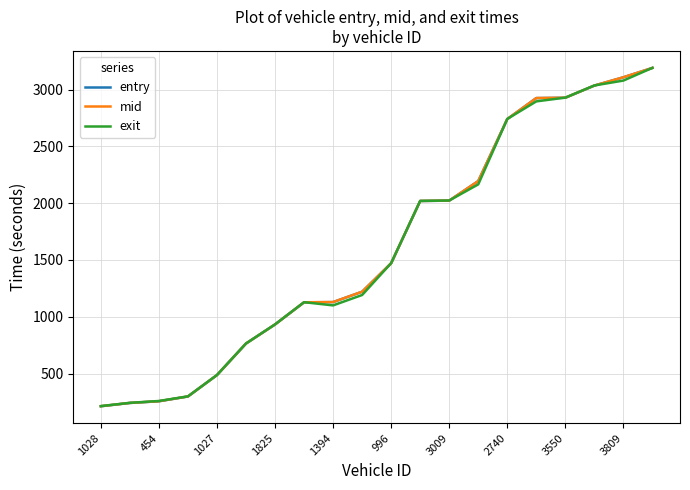

Which series has the largest range (max minus min)?

entry